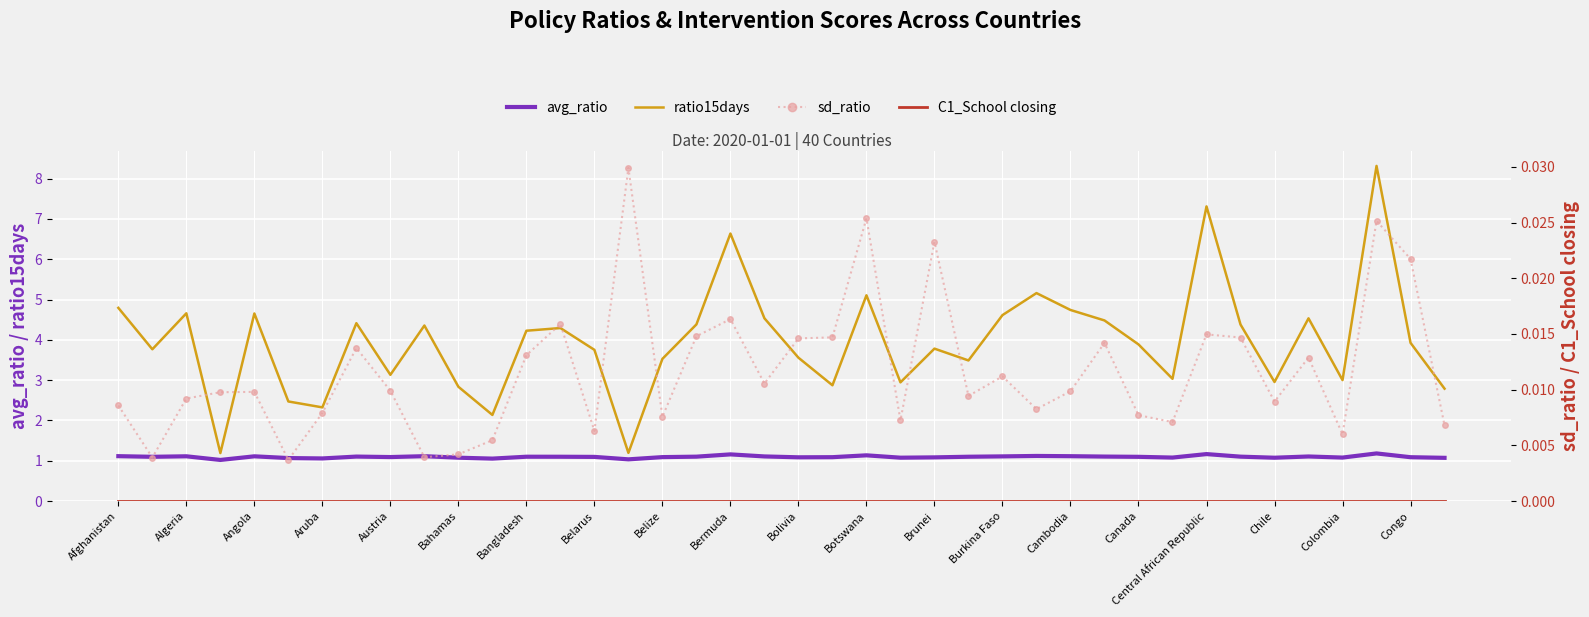

At which category is the sum across all series the highest?

37